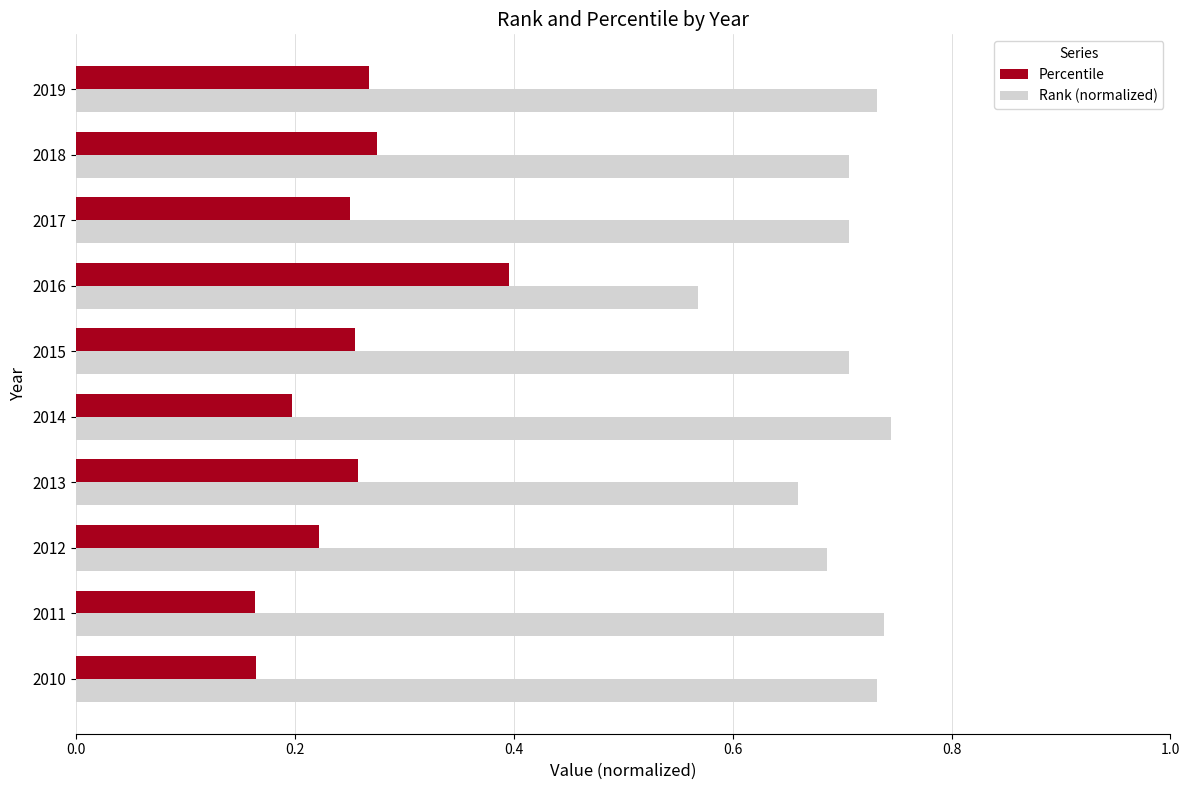

How many Rank (normalized) values are between 0 and 1?

10